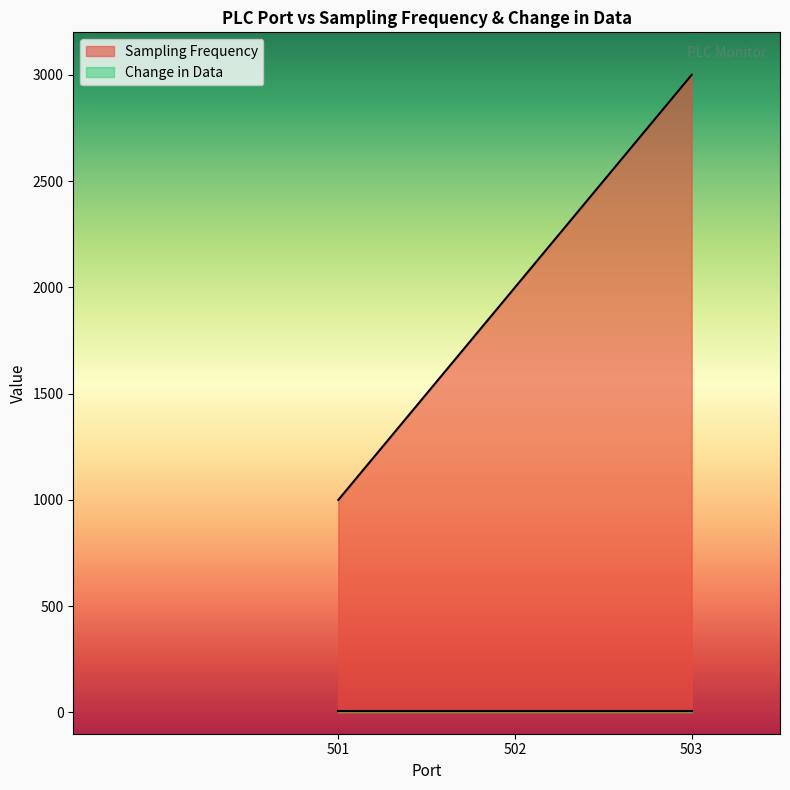

How many lines are shown in the chart?

2